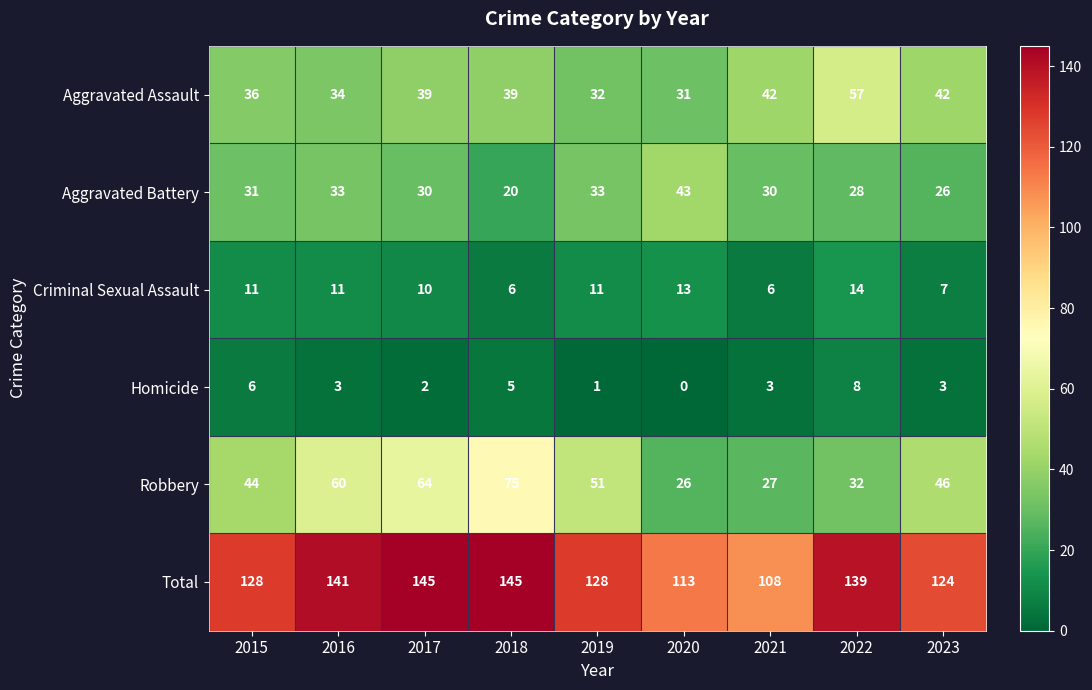

Rank the series by their maximum value, from lowest to highest.

Homicide, Criminal Sexual Assault, Aggravated Battery, Aggravated Assault, Robbery, Total